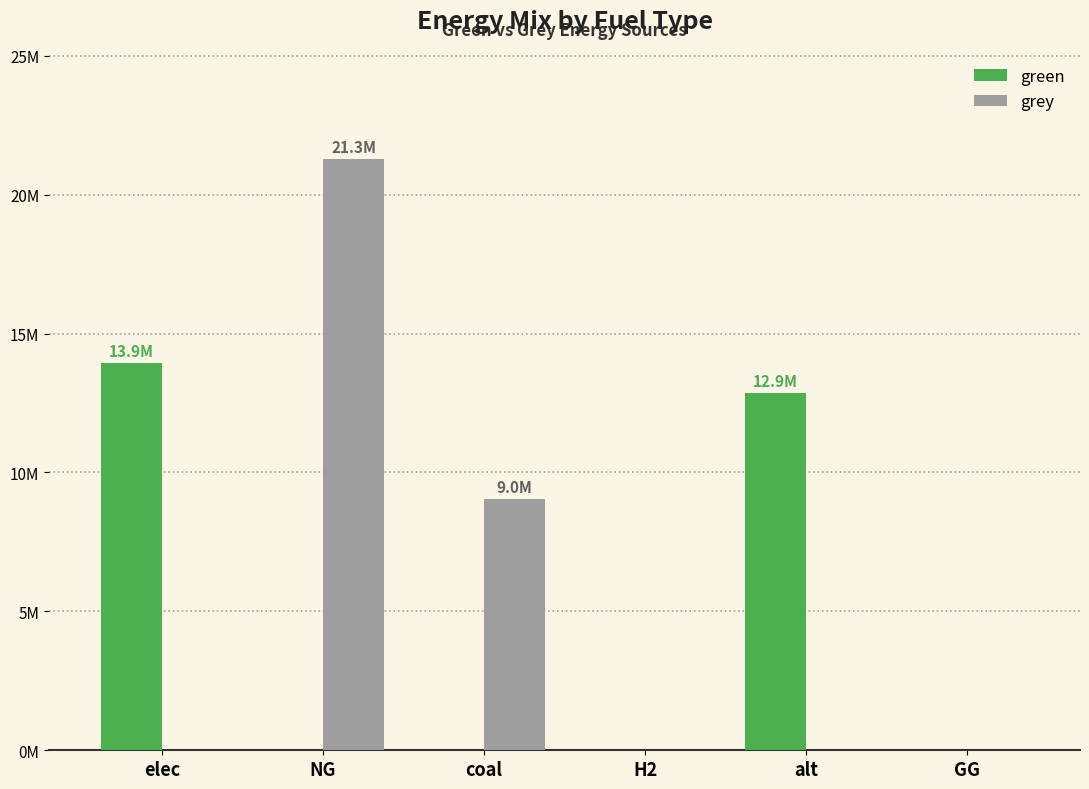

Rank the series at GG from lowest to highest value.

green, grey